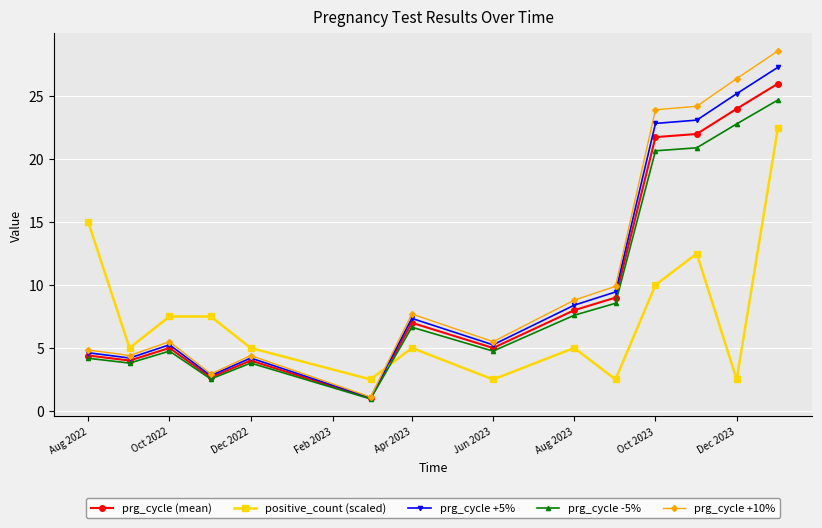

How many distinct data groups are displayed?

5